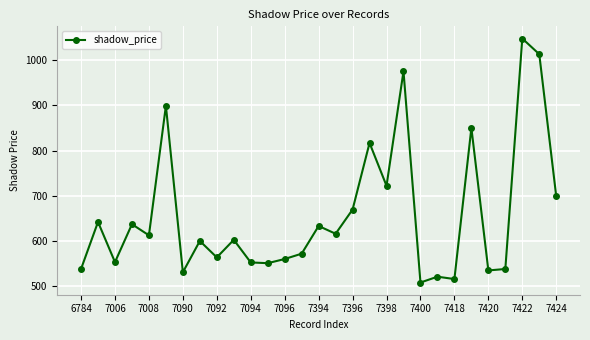

What is the sum of all values?

19065.2